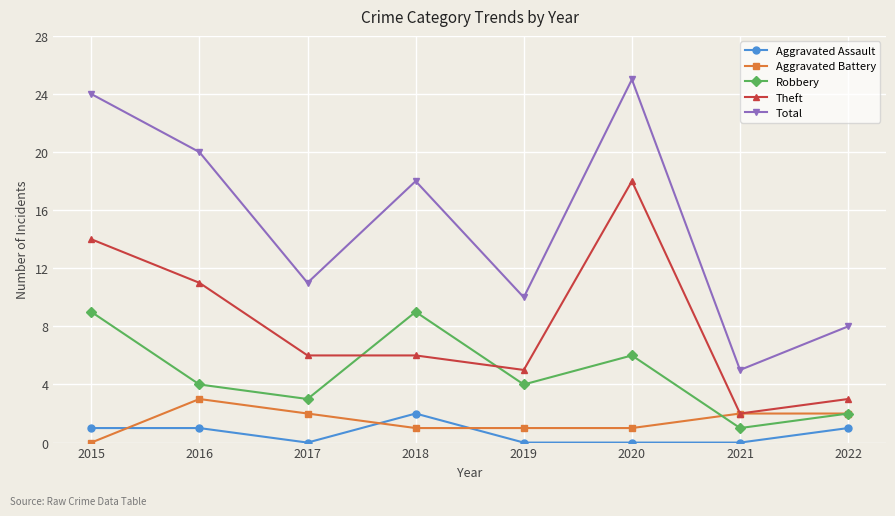

True or false: Theft and Total intersect in this chart.

False